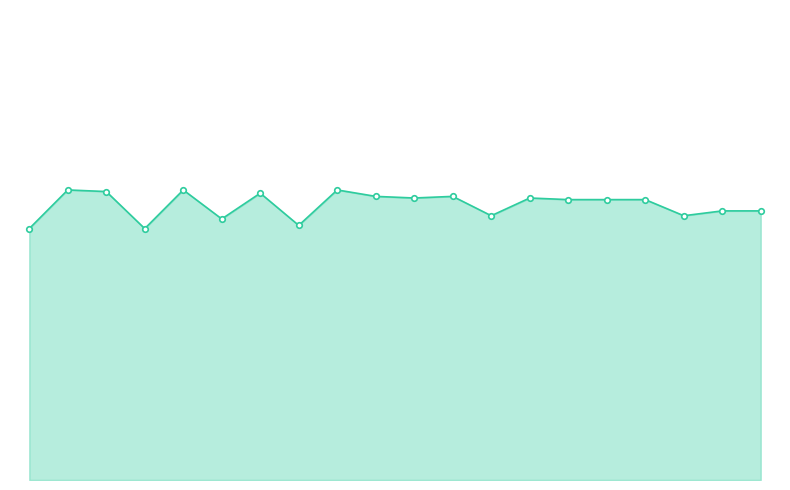

Between 12.5 and 15.0, which is larger?

12.5